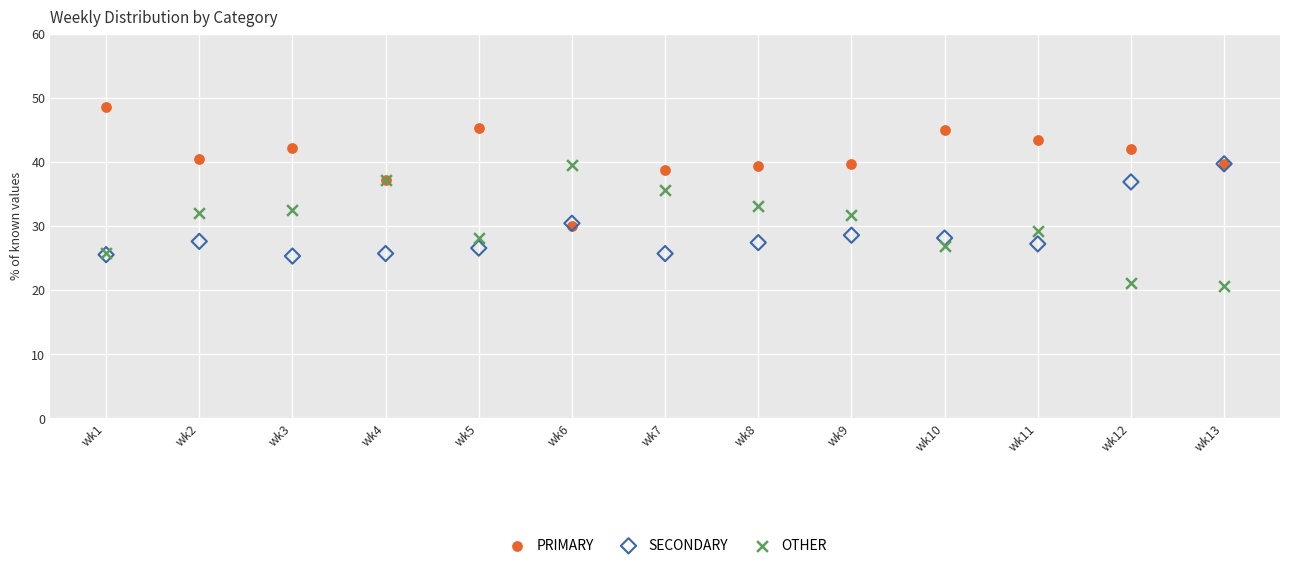

What are all the series names shown in the legend?

PRIMARY, SECONDARY, OTHER